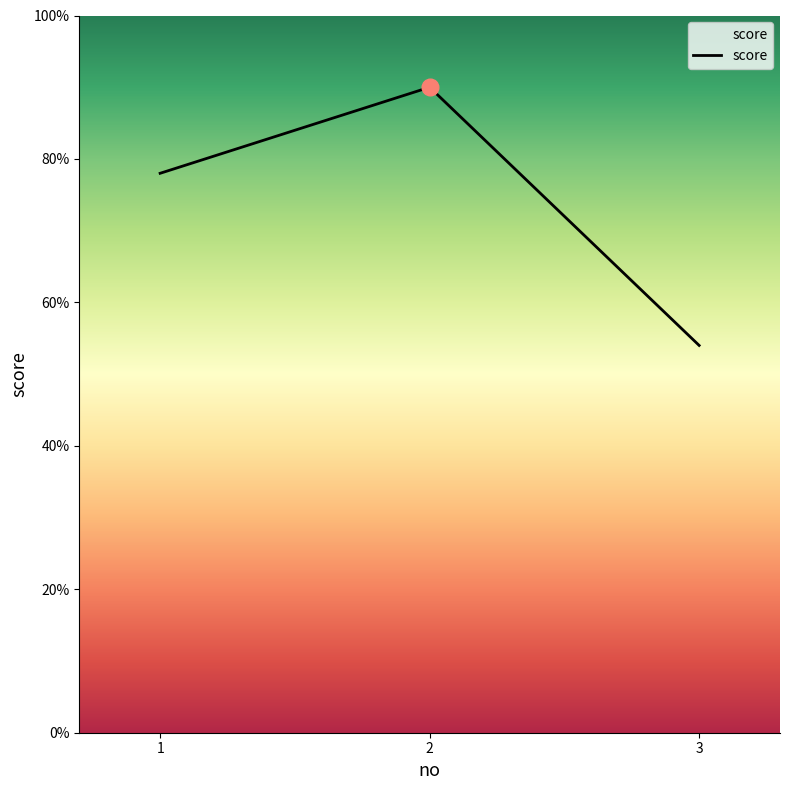

Reading left to right, extract all data points from this chart.

1=78	2=90	3=54